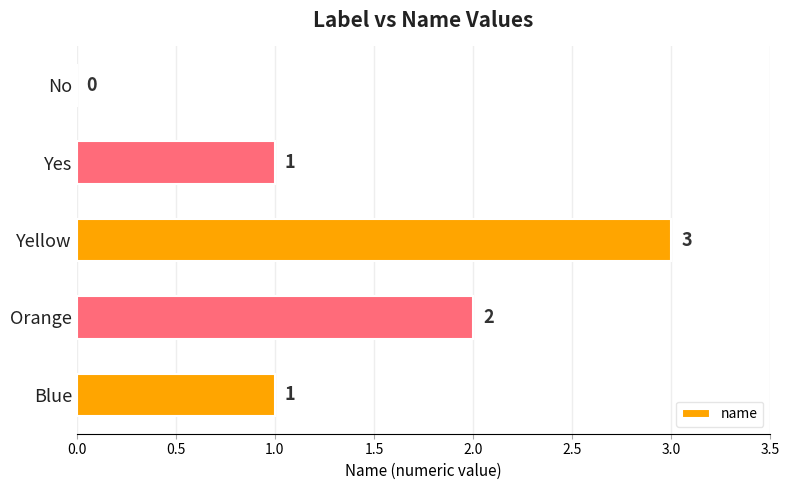

Reading bottom to top, extract all data points from this chart.

Blue=1	Orange=2	Yellow=3	Yes=1	No=0